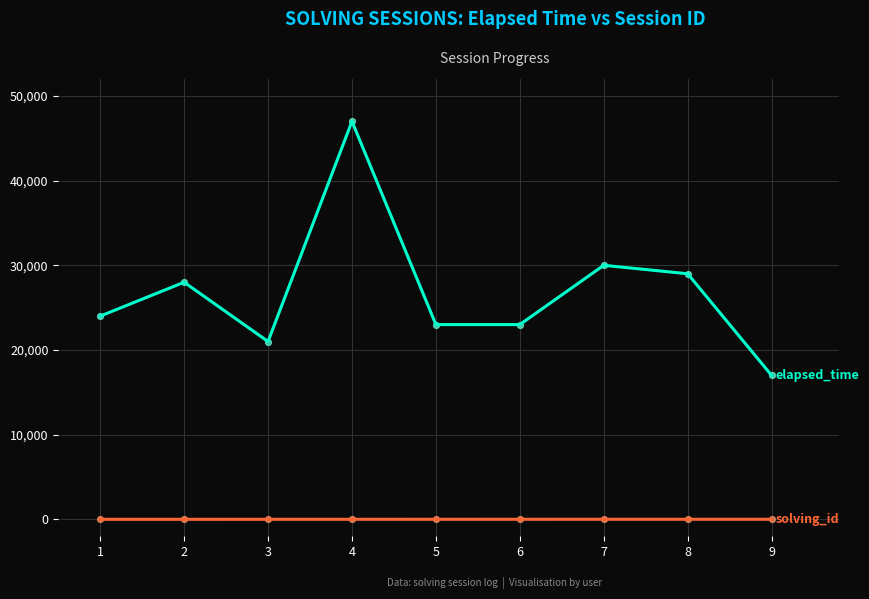

At which category is the sum across all series the highest?

4